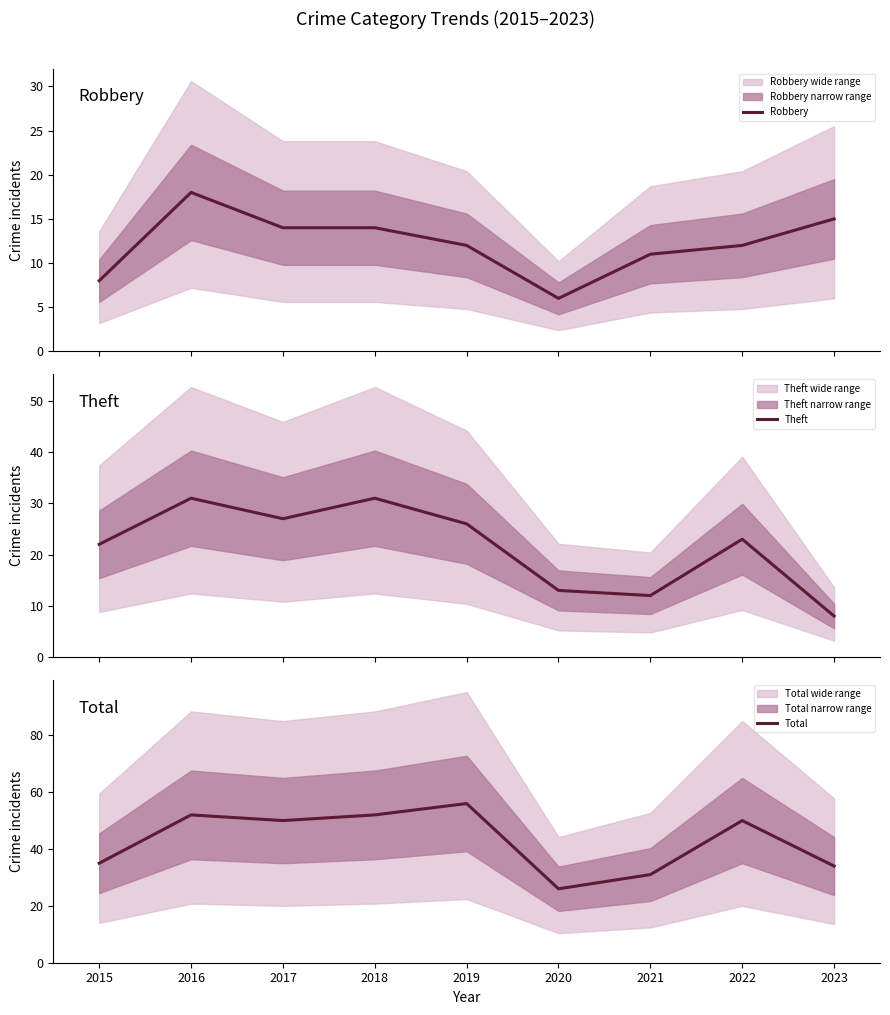

At which label does Total reach its minimum?

2020